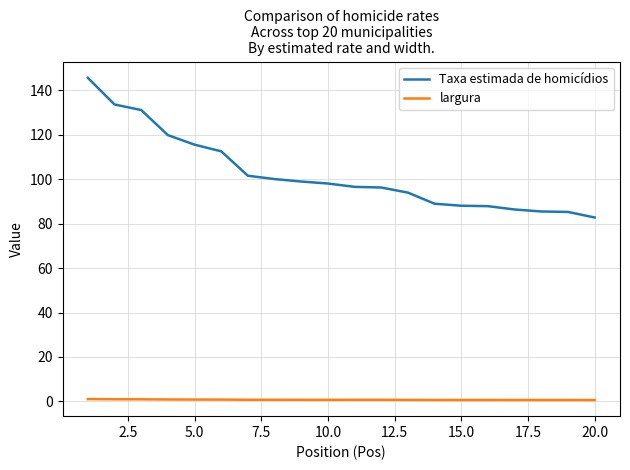

Which series has the largest total across all categories?

Taxa estimada de homicídios